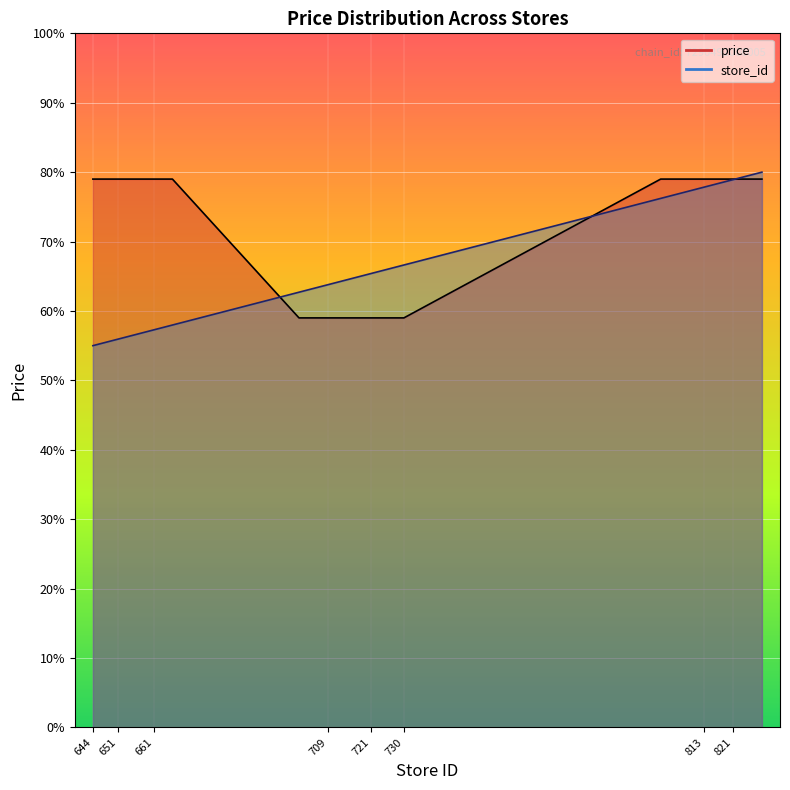

Reading left to right, list all the values displayed in this chart.

price_line: 7.9	7.9	7.9	7.9	7.9	7.9	7.9	7.9	7.9	7.9	7.9	7.9	5.9	5.9	5.9	5.9	5.9	5.9	5.9	5.9	5.9	5.9	5.9	5.9	5.9	5.9	7.9	7.9	7.9	7.9	7.9	7.9	7.9	7.9	7.9	7.9	7.9	7.9	7.9	7.9
store_id_line: 5.5	5.5	5.5	5.6	5.6	5.6	5.6	5.6	5.6	5.7	5.7	5.8	6.3	6.3	6.3	6.4	6.4	6.4	6.5	6.5	6.5	6.6	6.6	6.6	6.6	6.7	7.6	7.7	7.7	7.8	7.8	7.8	7.8	7.9	7.9	7.9	7.9	7.9	8.0	8.0